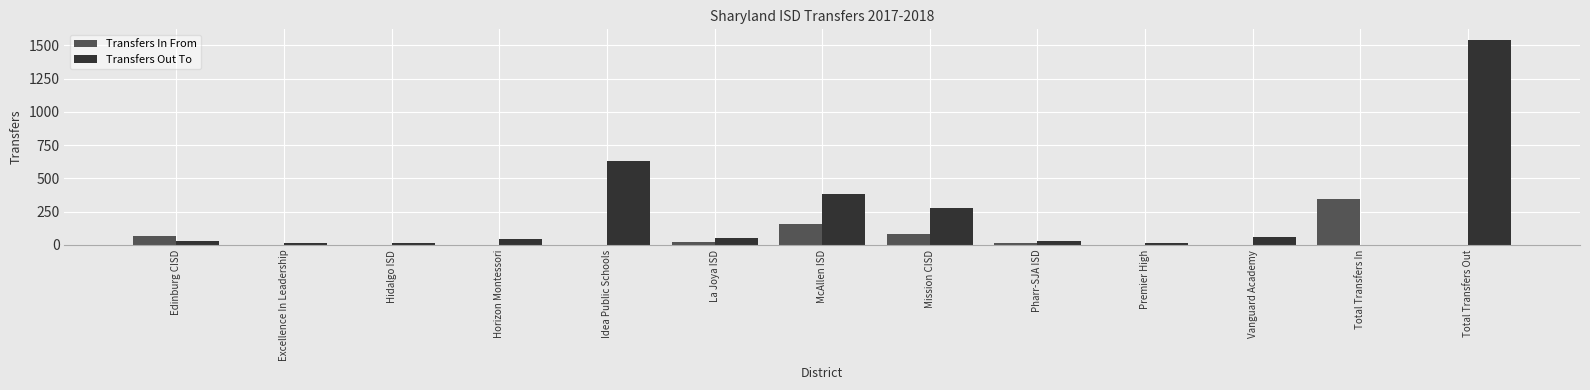

The value of Transfers Out To at Idea Public Schools is 422. True or false?

False